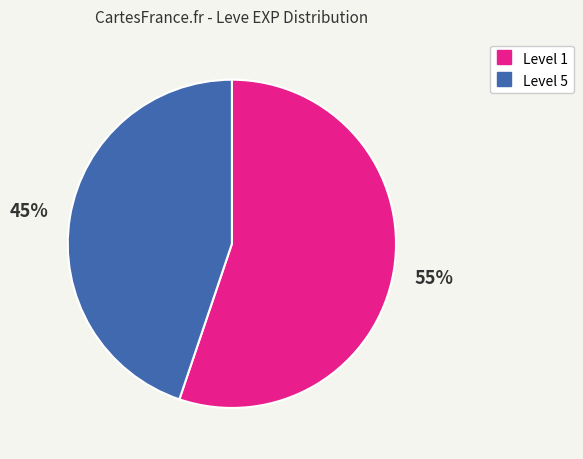

Does any single category account for the majority?

Yes